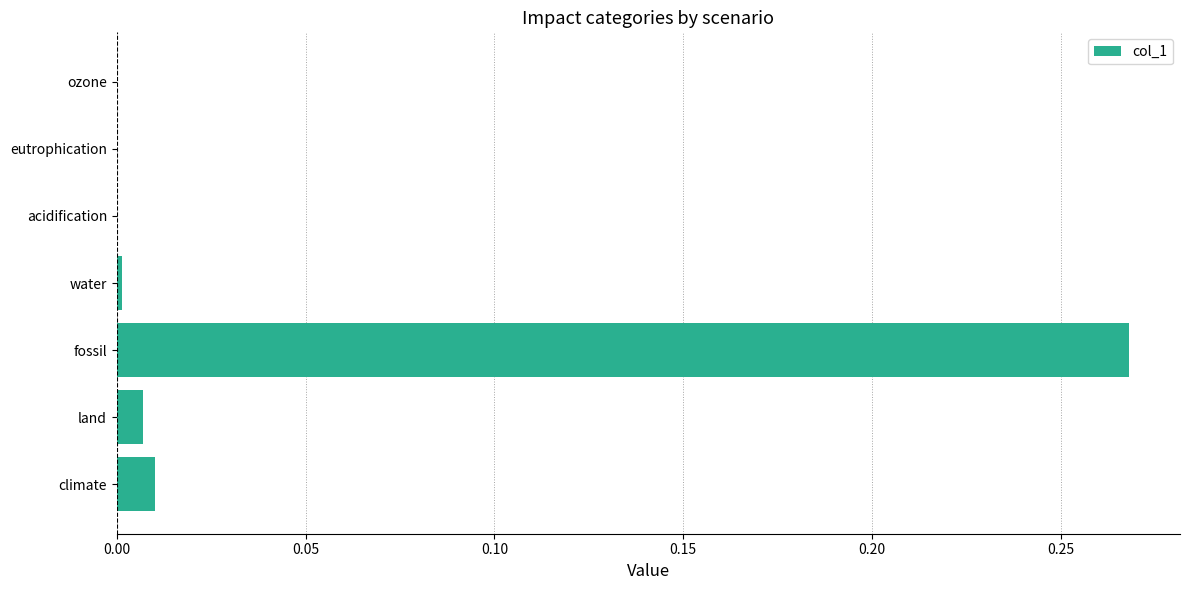

At which category does the chart reach its peak across all series?

fossil